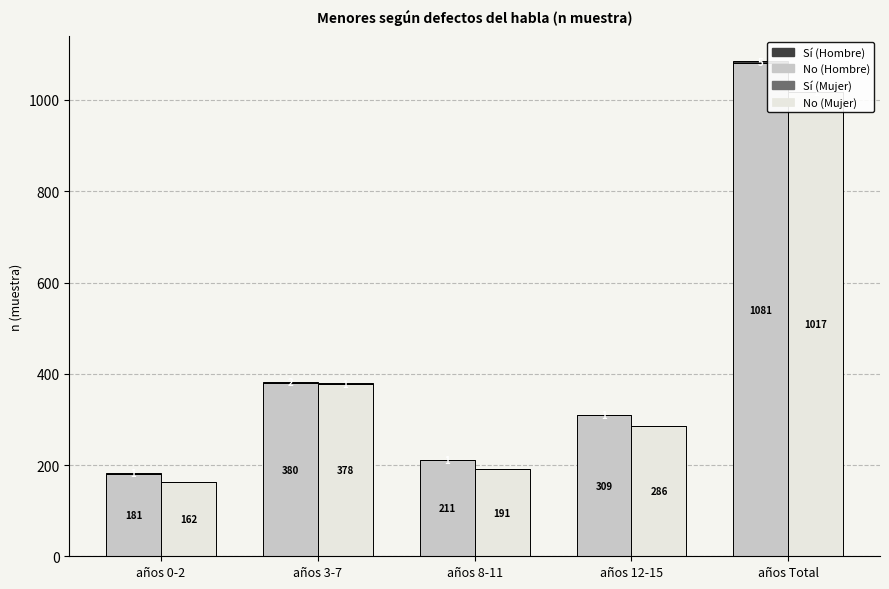

Reading left to right, transcribe all the data shown in this chart.

No (Hombre): años 0-2=181	años 3-7=380	años 8-11=211	años 12-15=309	años Total=1081
Sí (Hombre): años 0-2=1	años 3-7=2	años 8-11=1	años 12-15=1	años Total=5
No (Mujer): años 0-2=162	años 3-7=378	años 8-11=191	años 12-15=286	años Total=1017
Sí (Mujer): años 0-2=0	años 3-7=1	años 8-11=0	años 12-15=0	años Total=1